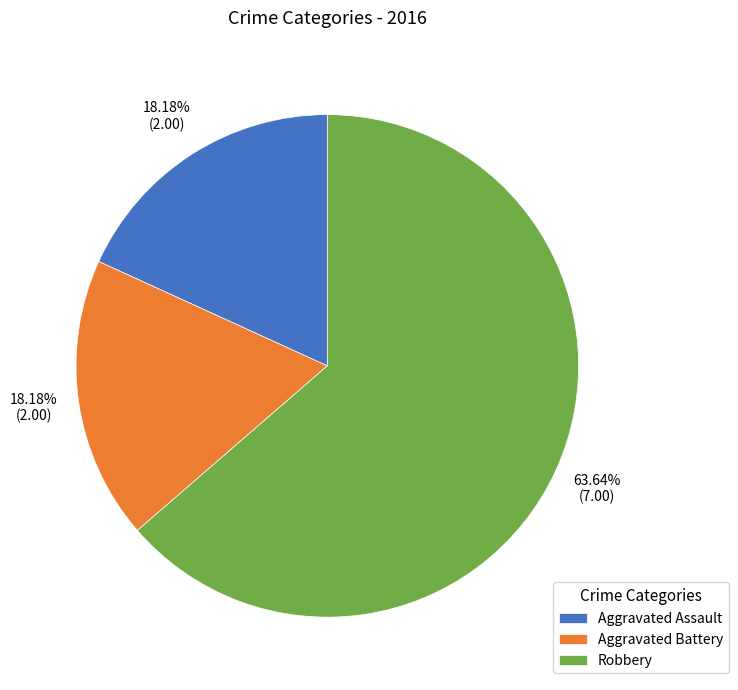

What is the total percentage of Aggravated Assault and Robbery?

81.8%